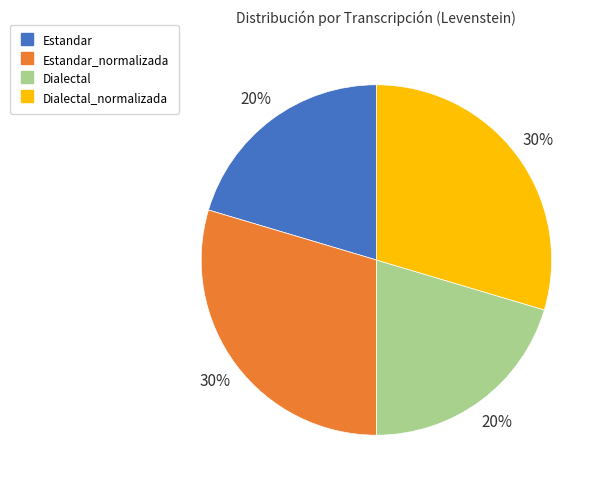

To the nearest percent, what is the average slice percentage?

25%